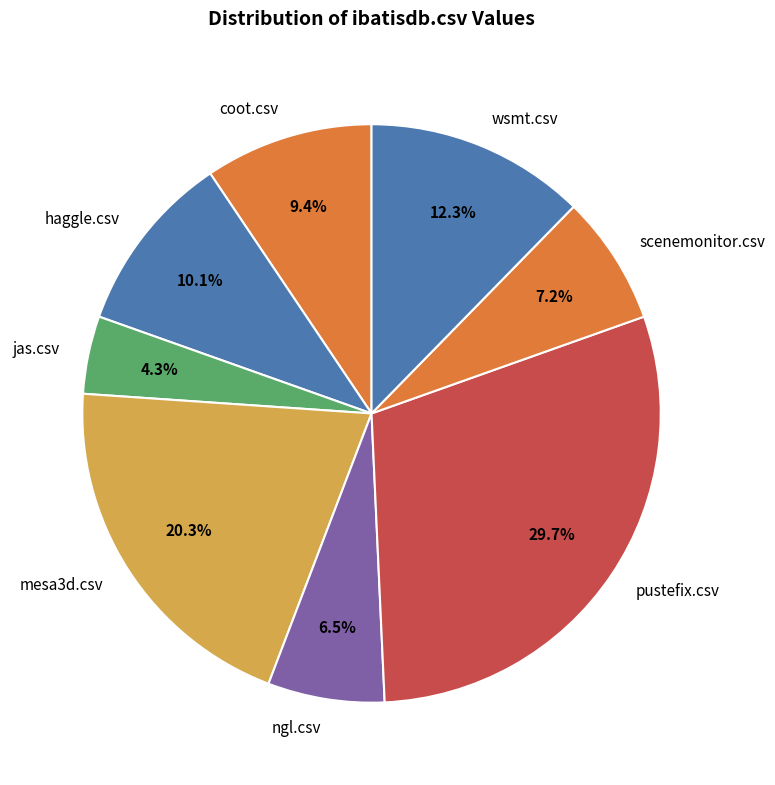

How many segments does this pie chart have?

8